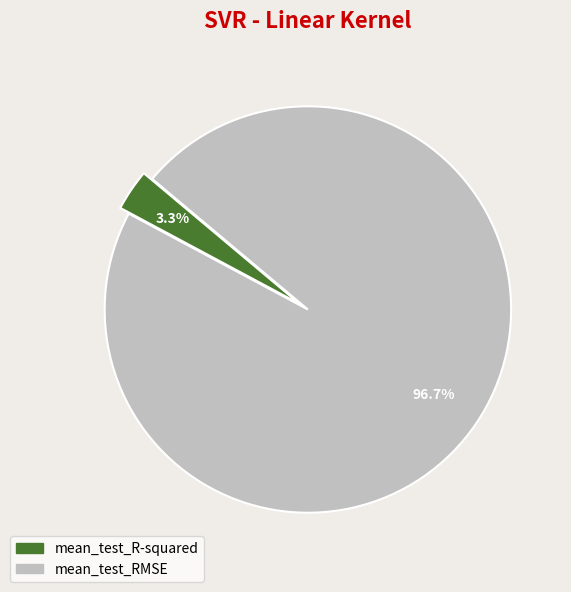

Does any single category account for the majority?

Yes